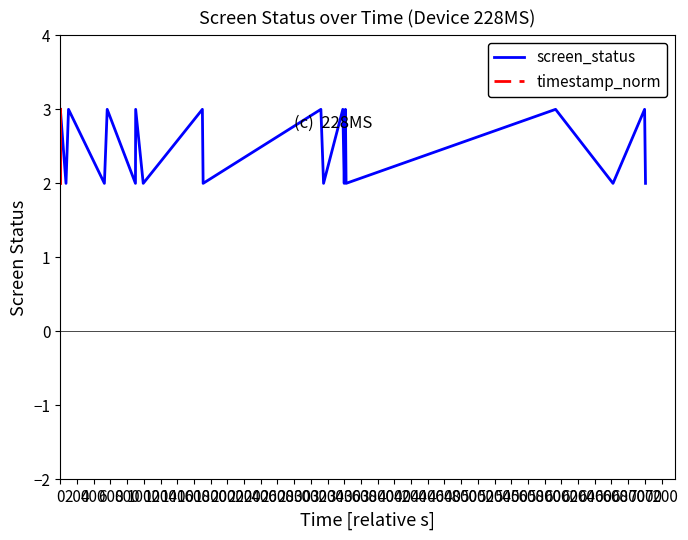

True or false: timestamp_norm and screen_status intersect in this chart.

False